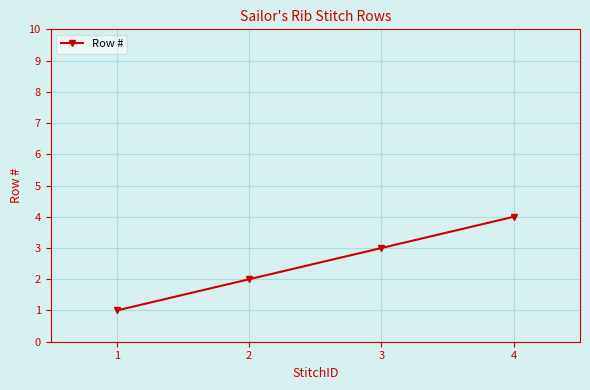

What is the difference between the maximum and minimum values?

3